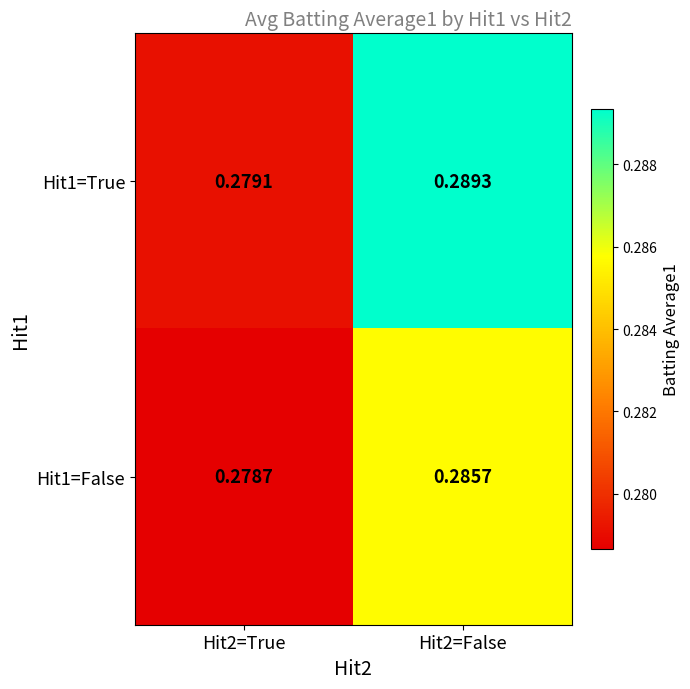

Is the value of Hit1=True at Hit2=True greater than the value of Hit1=False at Hit2=True?

Yes